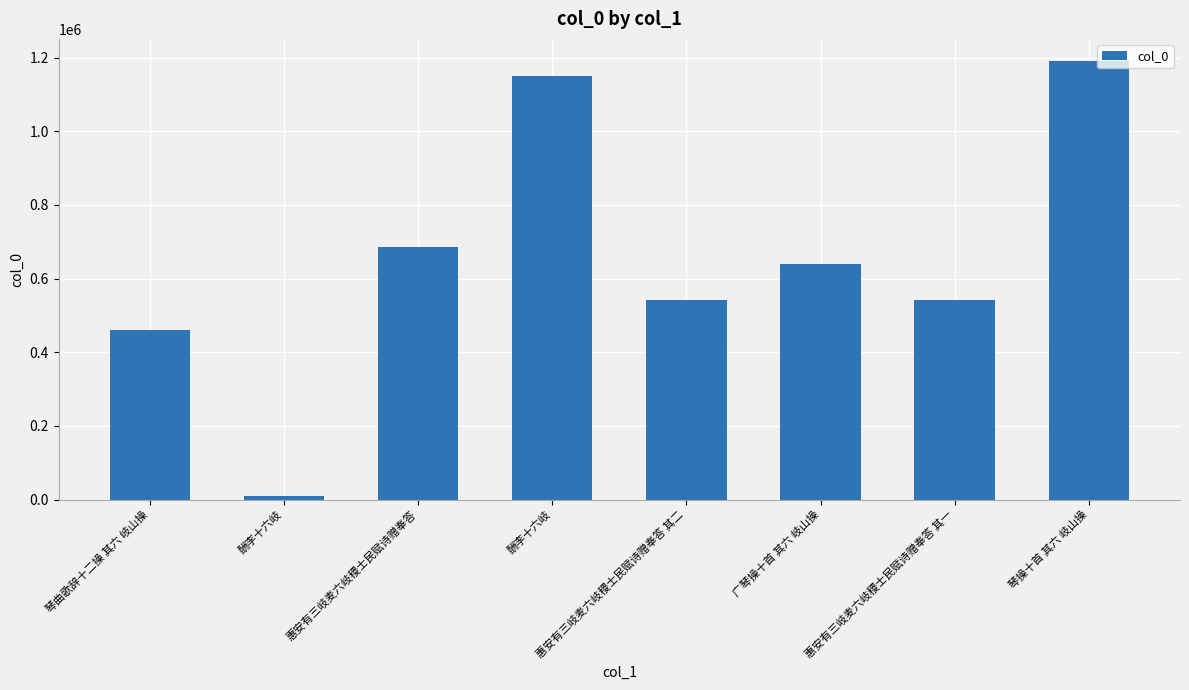

How many data points are less than 639991?

4